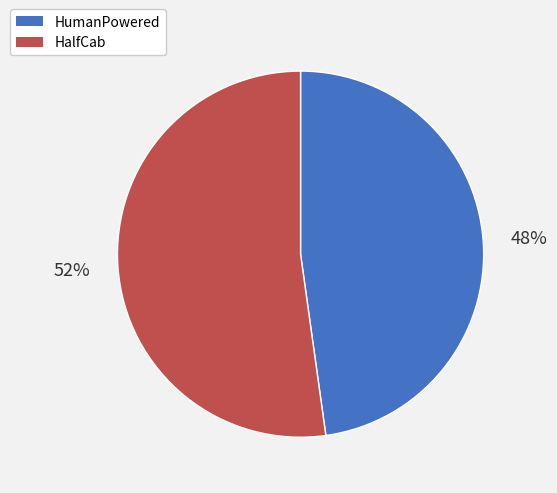

To the nearest percent, what is the difference between the largest and smallest slice percentages?

4%